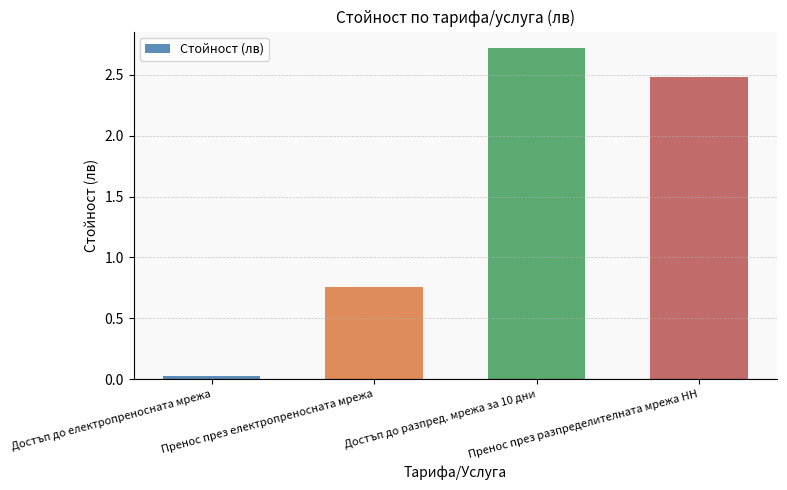

At which label is the value closest to 1?

Пренос през електропреносната мрежа